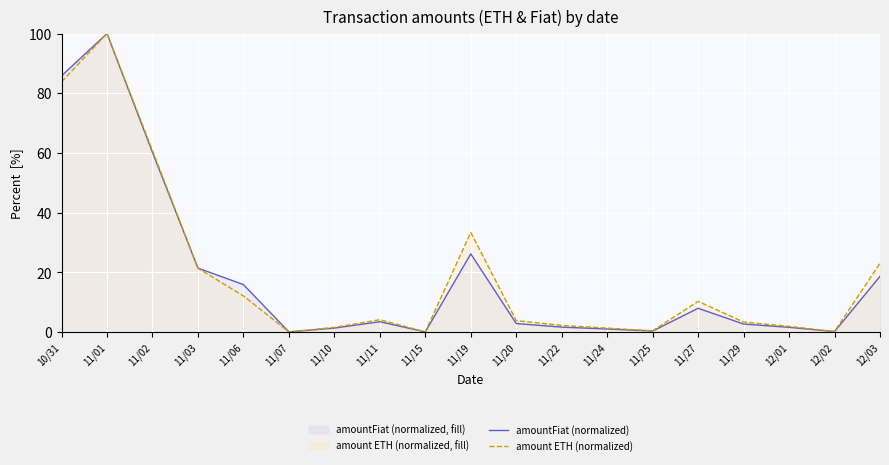

Between 11/10 and 11/15, which series saw the biggest shift?

amount ETH (normalized)